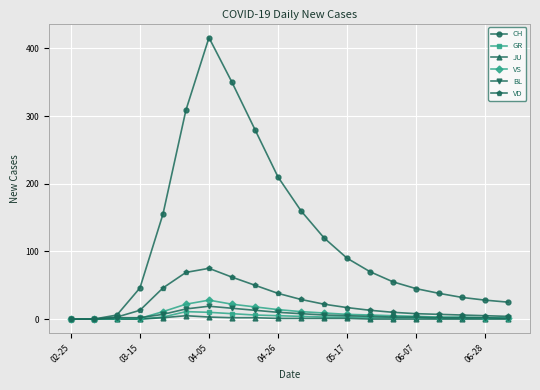

What is the average value of the VD series?

24